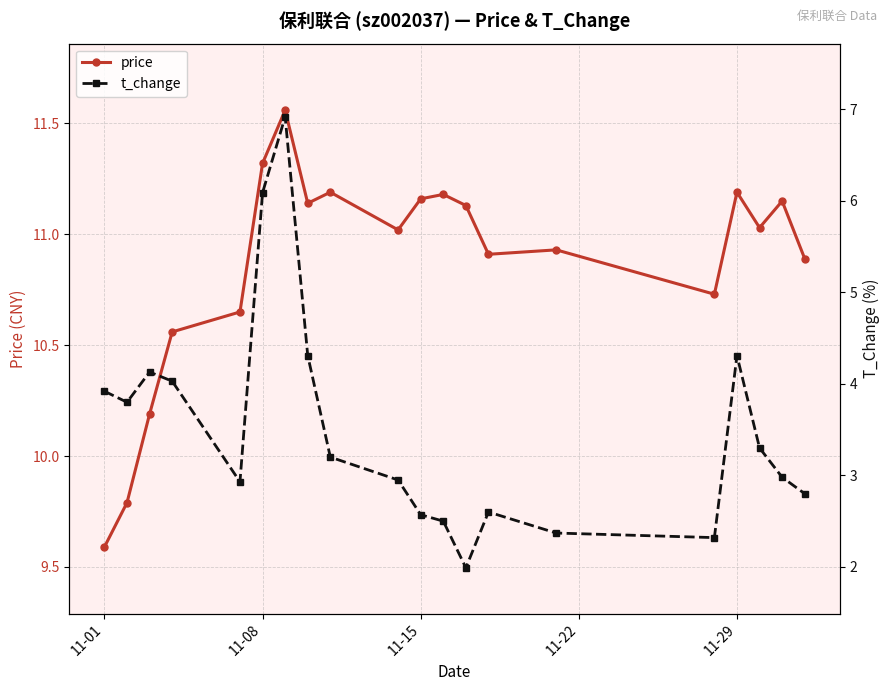

What is the minimum value for price?

9.6